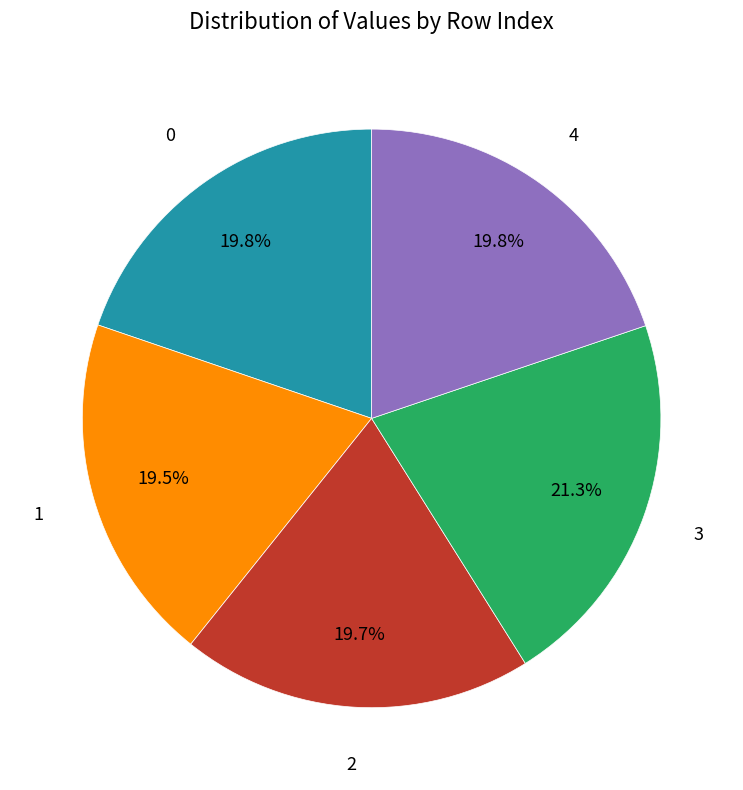

Count the number of slices in the pie.

5